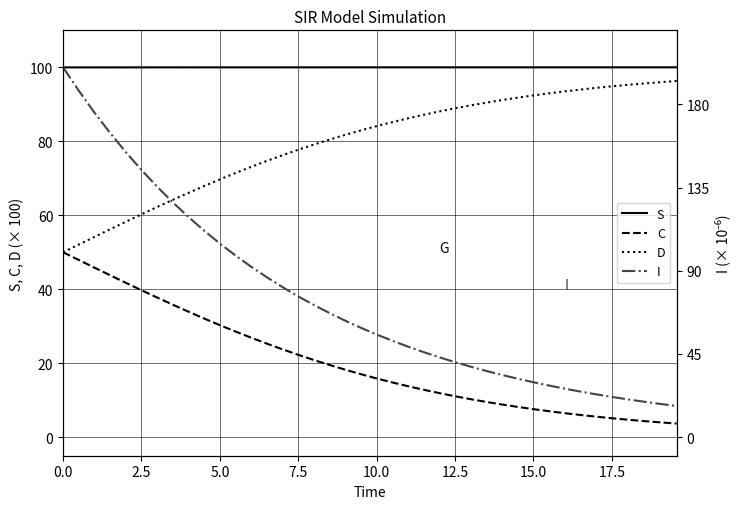

What is the value of the I point at the 15th from the left?

80.9